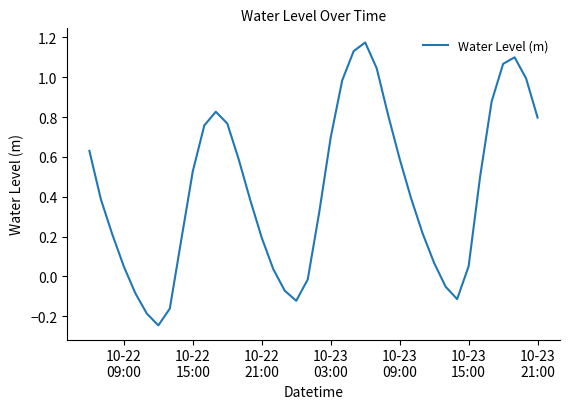

What is the difference between the maximum and minimum values?

1.4